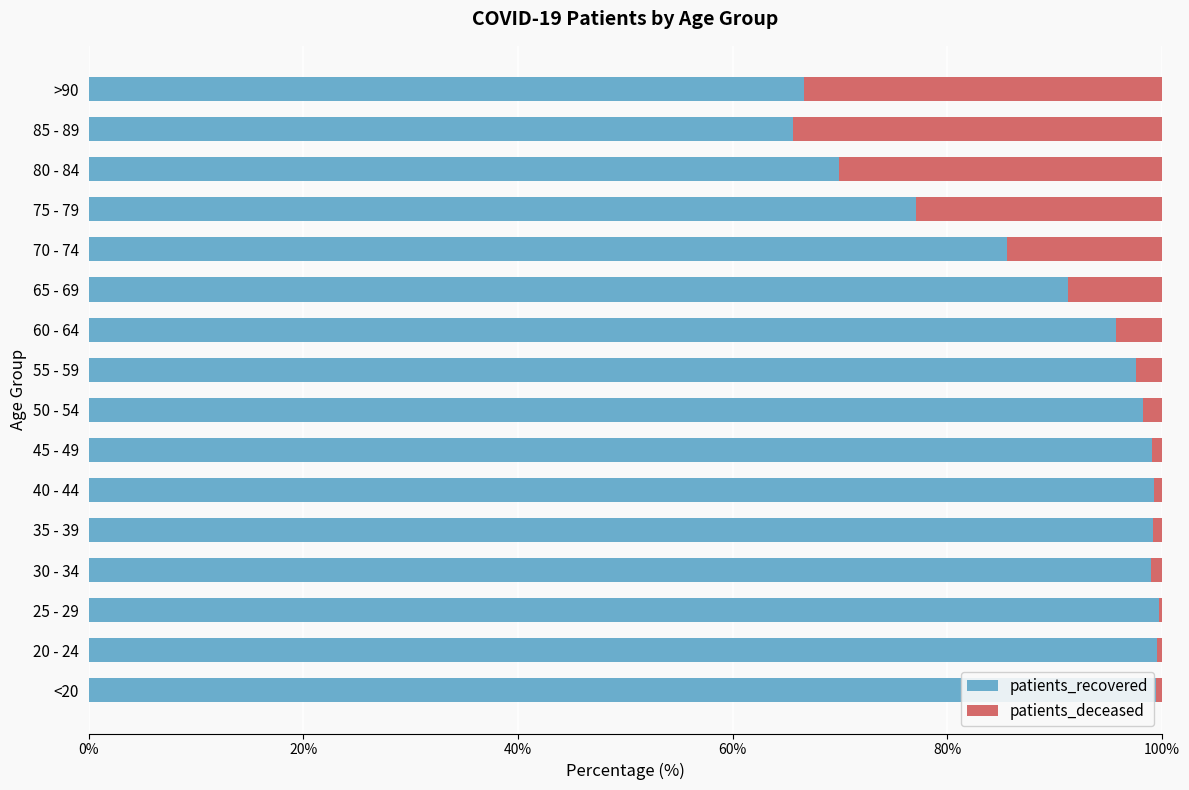

What is the sum of all patients_recovered values?

1442.9